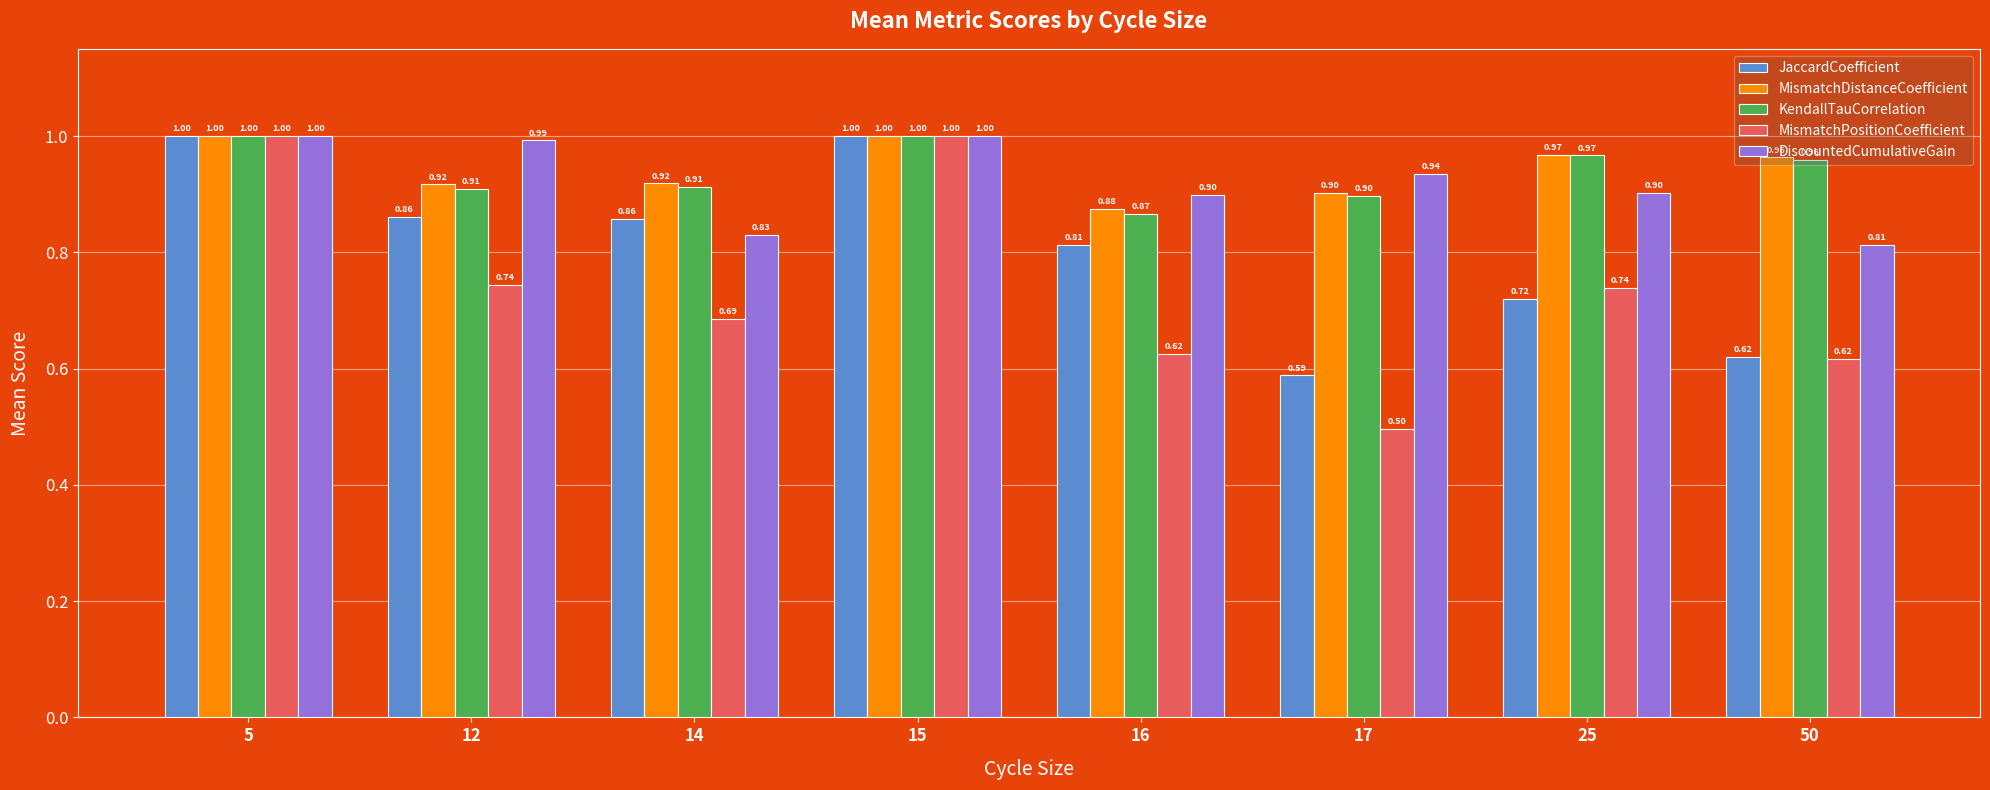

How many bars are there in each group?

5